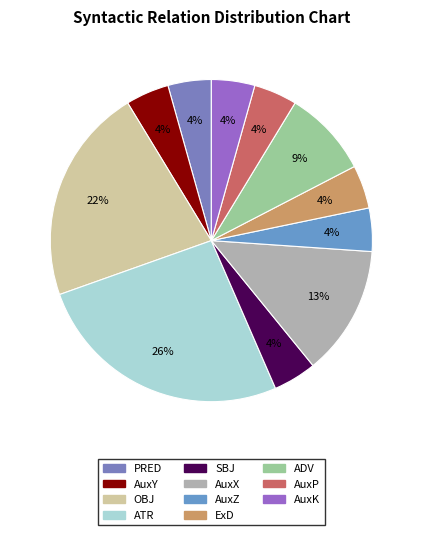

True or false: AuxP accounts for 4% of the total.

True